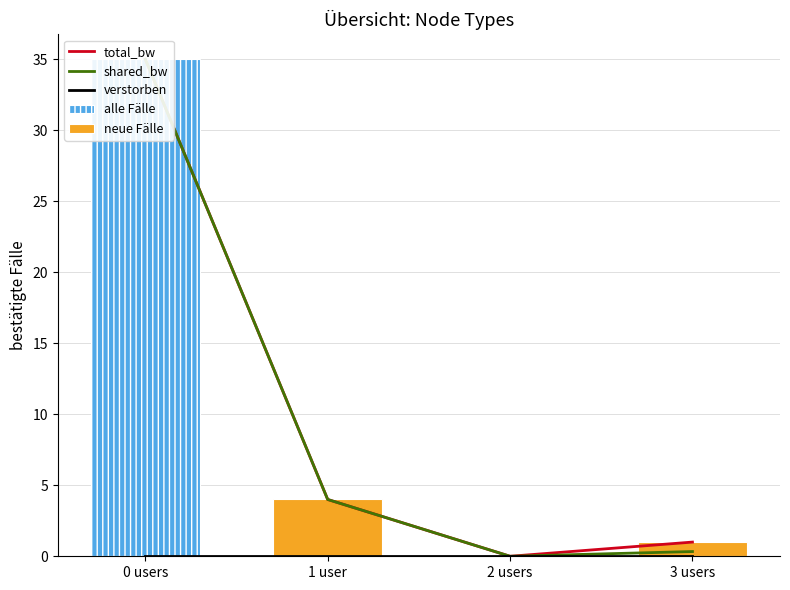

Count the number of categories in the chart.

4